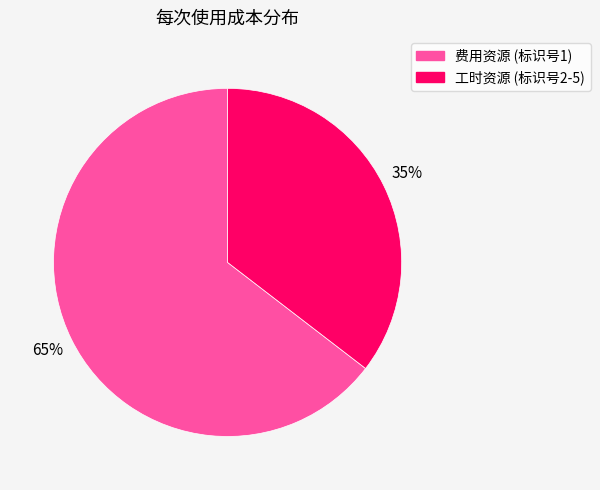

Is the sum of 费用资源 (标识号1) and 工时资源 (标识号2-5) greater than half?

Yes